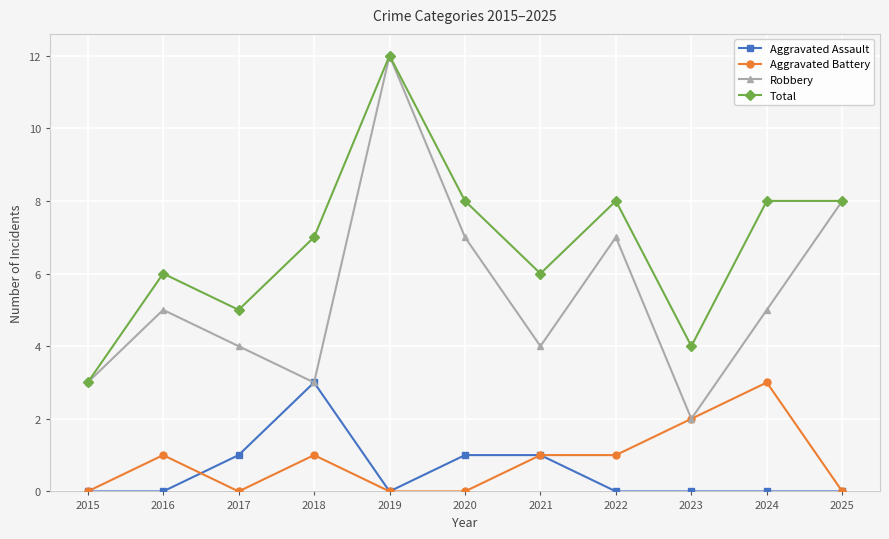

True or false: Aggravated Assault and Total cross at least once.

False